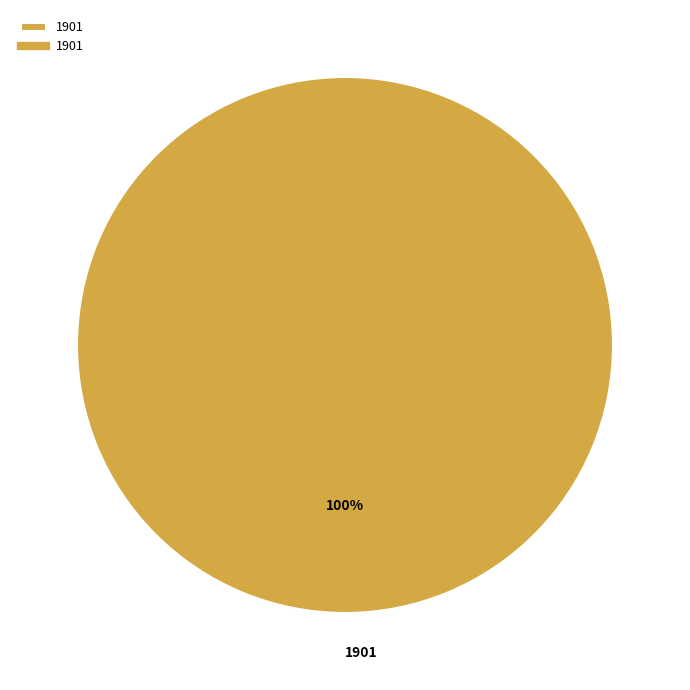

The 1901 slice represents 100% of the pie. True or false?

True